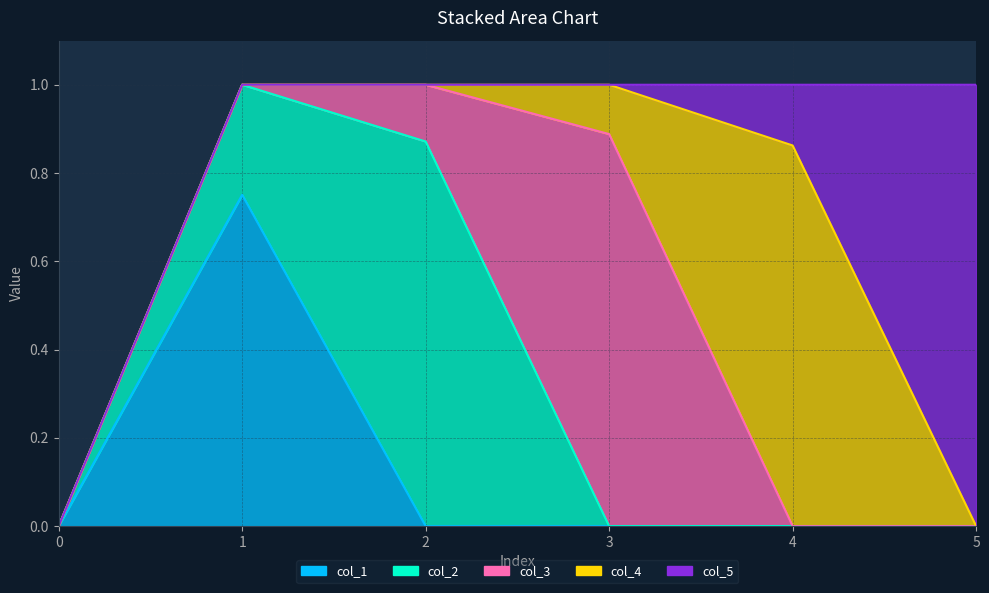

Reading left to right, list all the values displayed in this chart.

col_1: 0=0.0	1=0.8	2=0.0	3=0.0	4=0.0	5=0.0
col_2: 0=0.0	1=0.2	2=0.9	3=0.0	4=0.0	5=0.0
col_3: 0=0.0	1=0.0	2=0.1	3=0.9	4=0.0	5=0.0
col_4: 0=0.0	1=0.0	2=0.0	3=0.1	4=0.9	5=0.0
col_5: 0=0.0	1=0.0	2=0.0	3=0.0	4=0.1	5=1.0